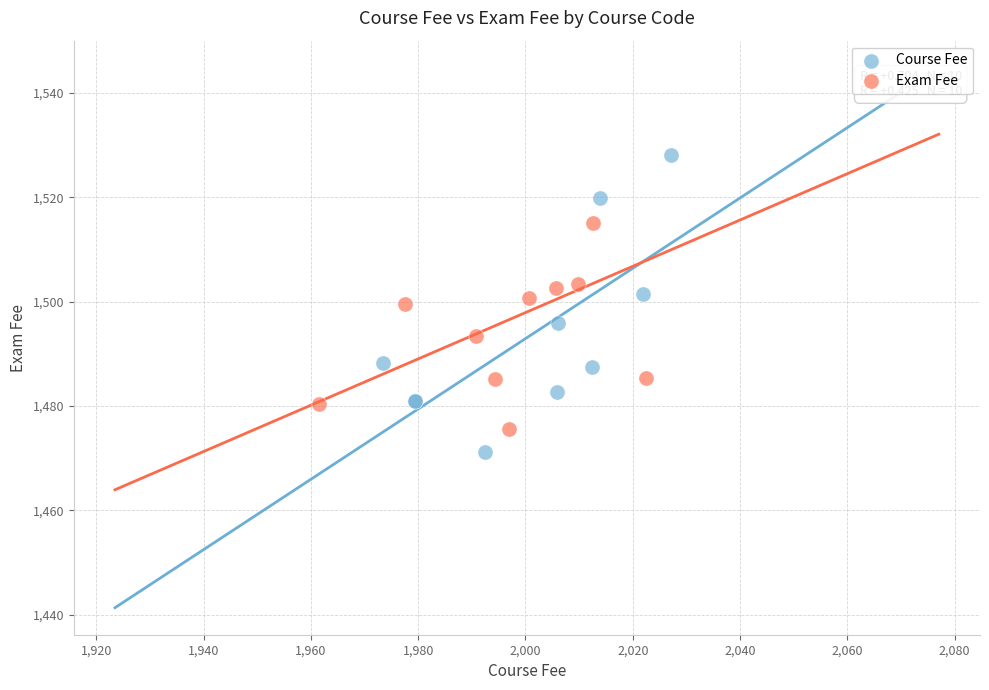

Which series reaches the minimum Y coordinate?

Course Fee